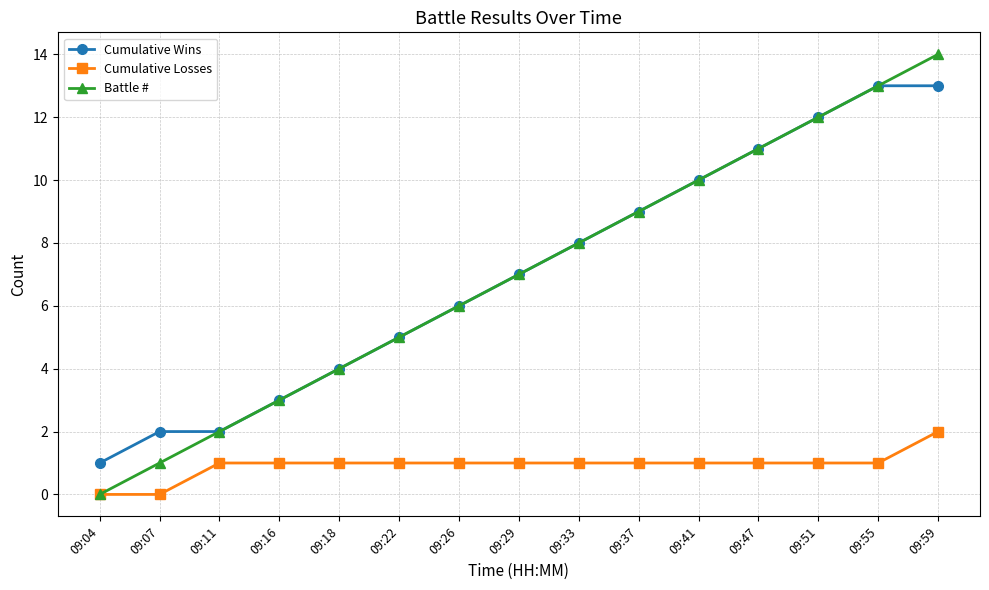

What is the value of the Battle # point at the 12th from the left?

11